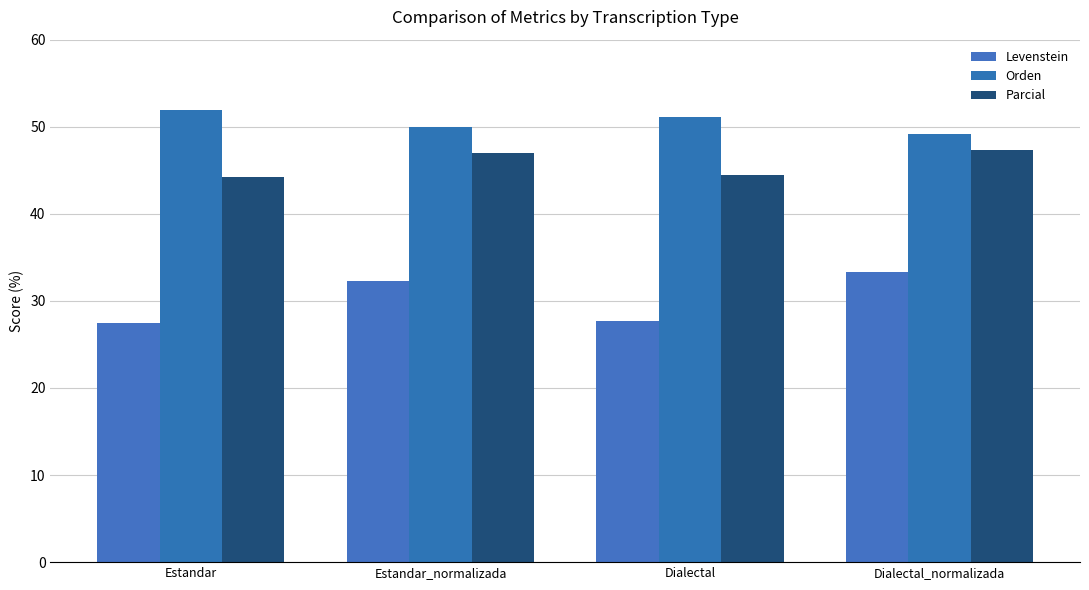

Which series has the widest spread of values?

Levenstein